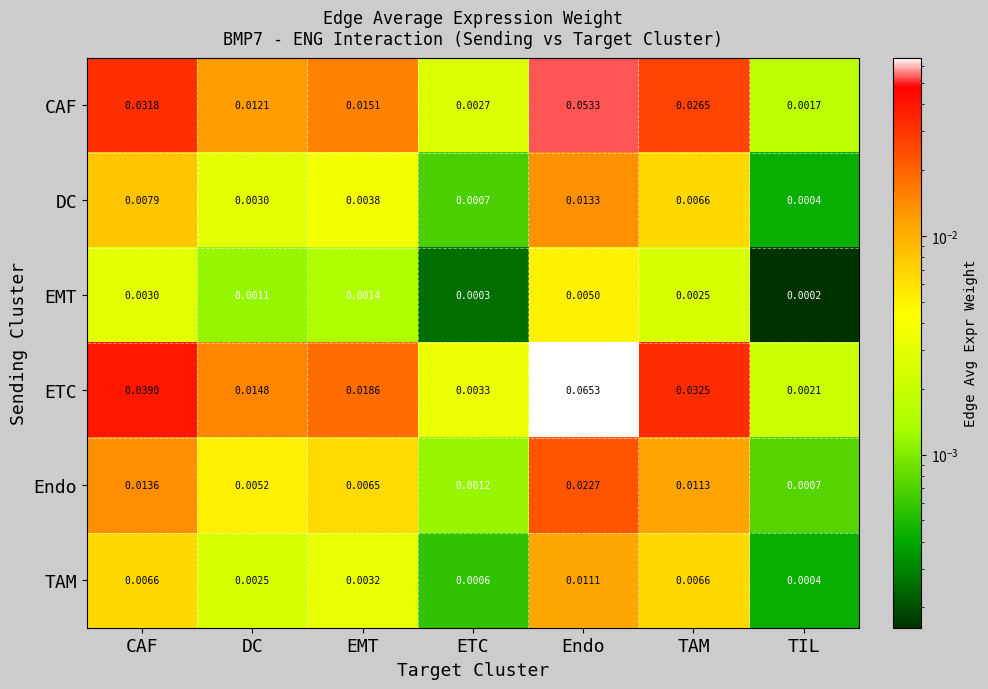

Is the value of ETC at TAM greater than the value of TAM at CAF?

Yes